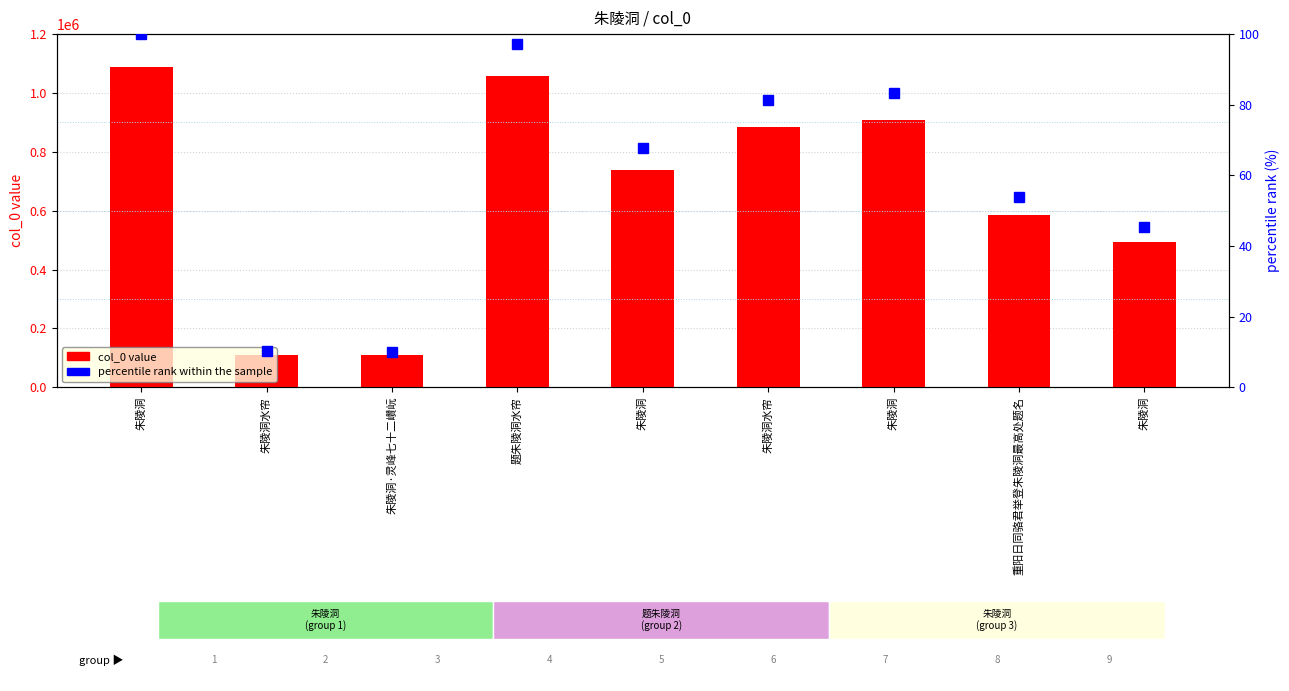

At how many categories does at least one series exceed 934605?

2